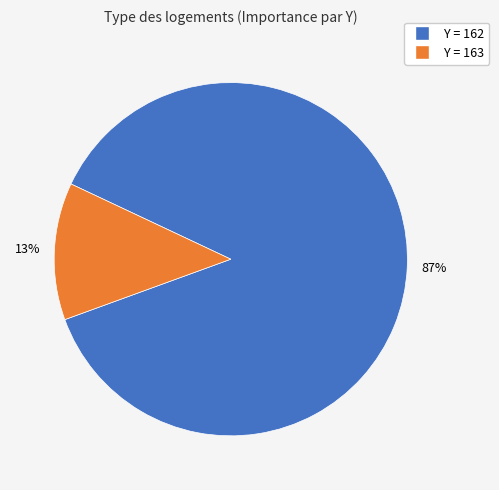

Is there a majority slice in this chart?

Yes